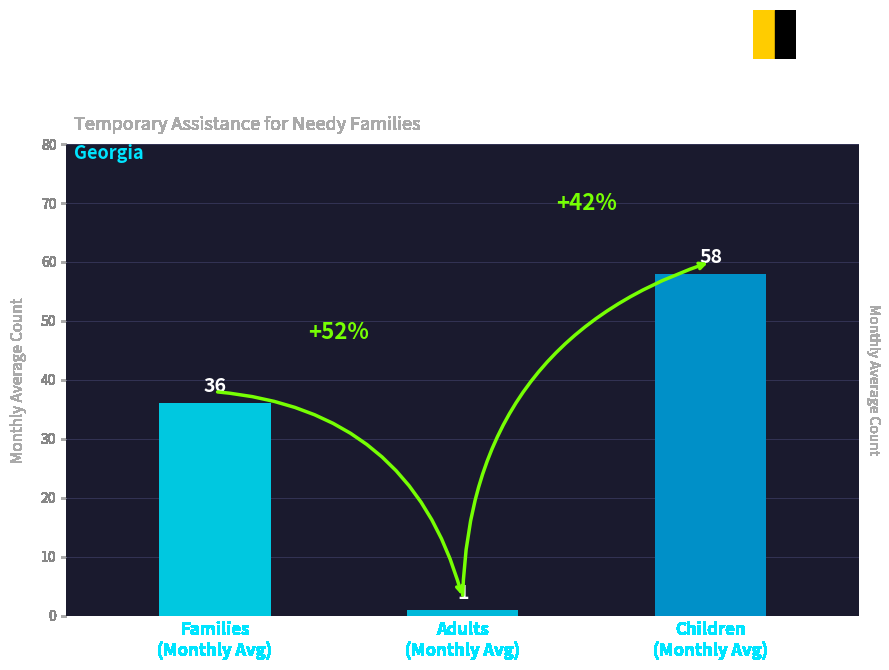

Rank the categories by value from lowest to highest.

Adults
(Monthly Avg), Families
(Monthly Avg), Children
(Monthly Avg)